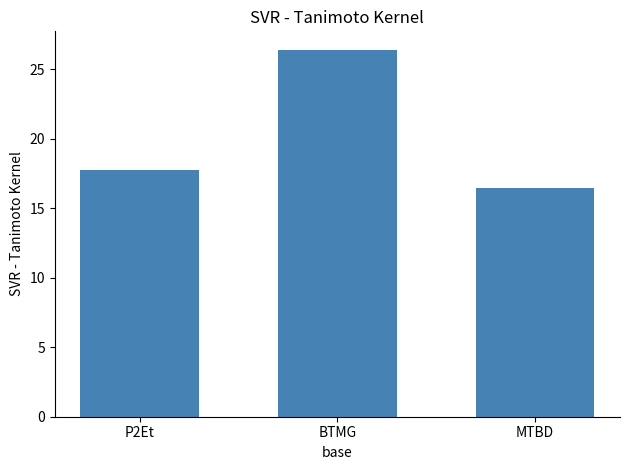

Is it true that the value at MTBD is 28.0?

False